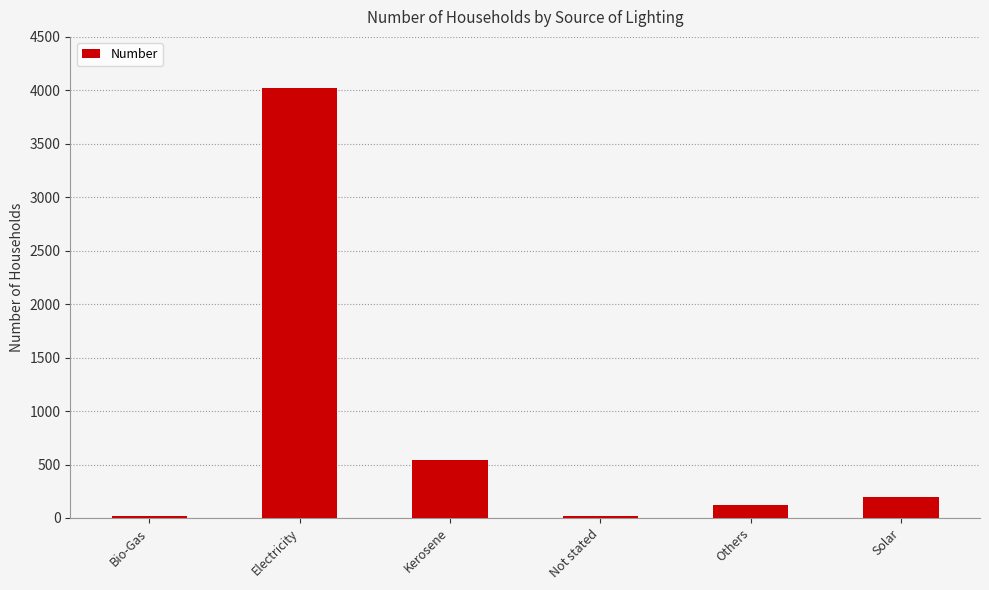

What is the value of the 1st bar from the left?

14